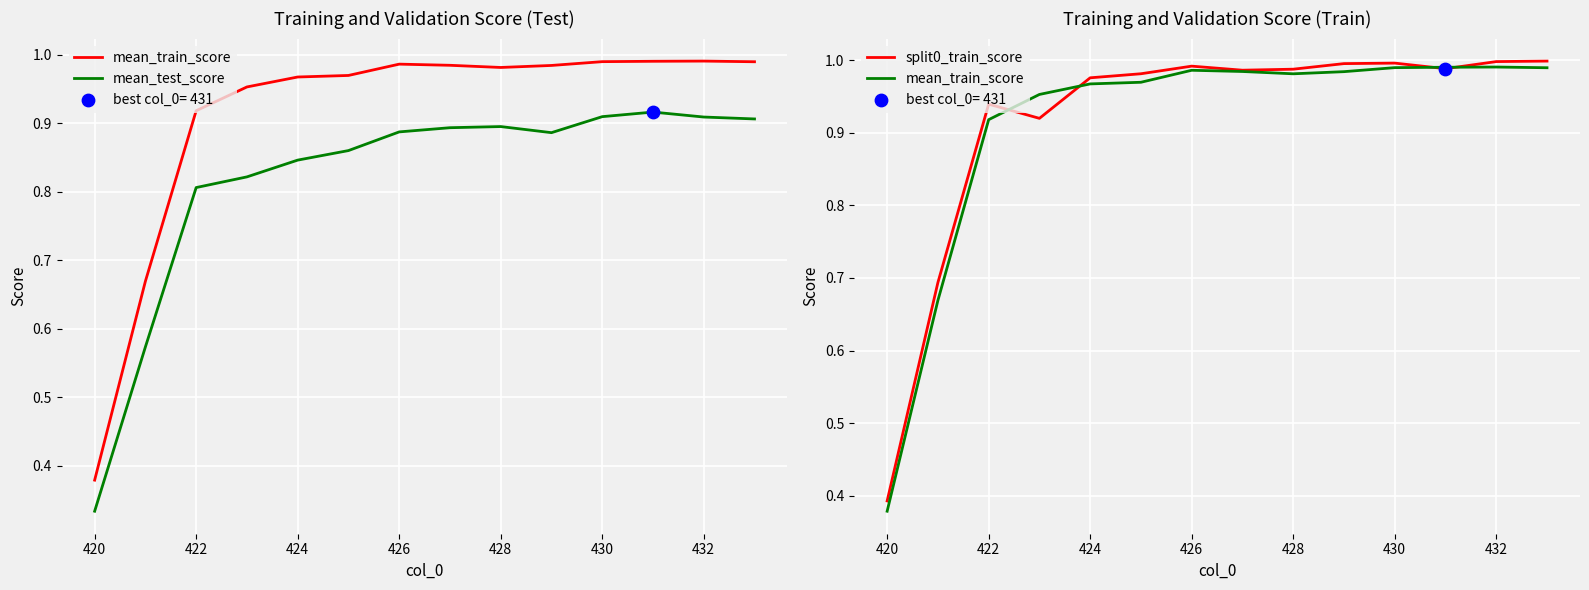

Which series has the largest total across all categories?

split0_train_score